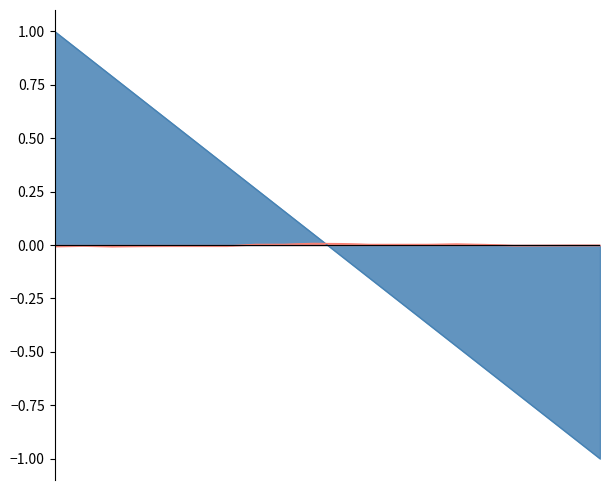

Rank the categories by value from highest to lowest.

2025-08-24, 2025-08-23, 2025-08-22, 2025-08-21, 2025-08-20, 2025-08-19, 2025-08-17, 2025-08-16, 2025-08-15, 2025-08-14, 2025-08-13, 2025-08-12, 2025-08-11, 2025-08-10, 2025-08-09, 2025-08-08, 2025-08-07, 2025-08-06, 2025-08-05, 2025-08-03